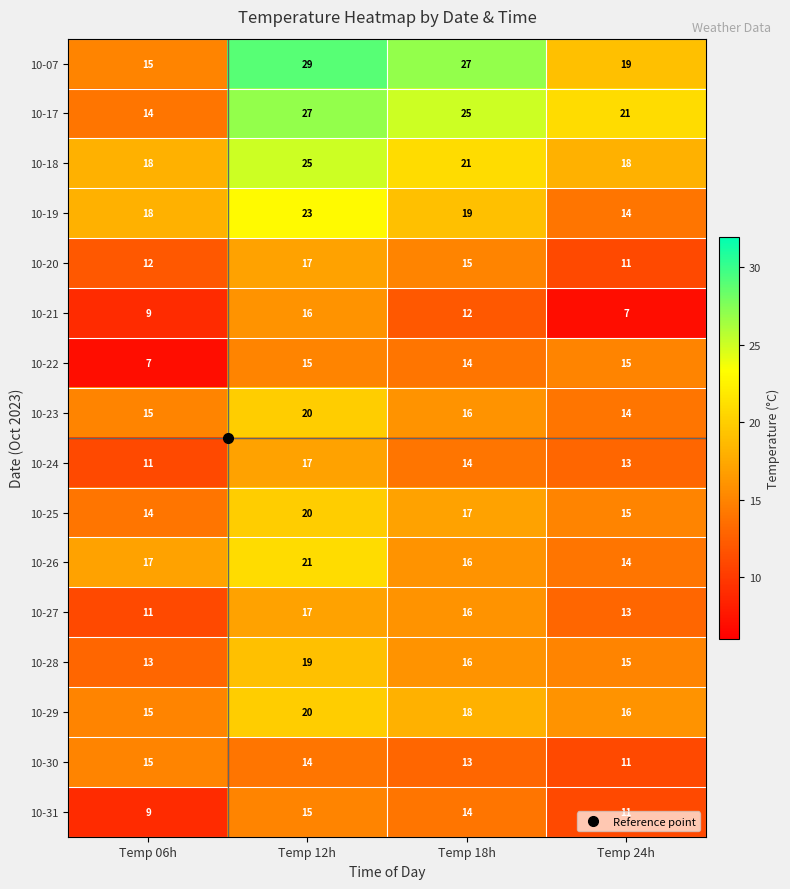

List the labels in order of 10-31 value, smallest first.

Temp 06h, Temp 24h, Temp 18h, Temp 12h